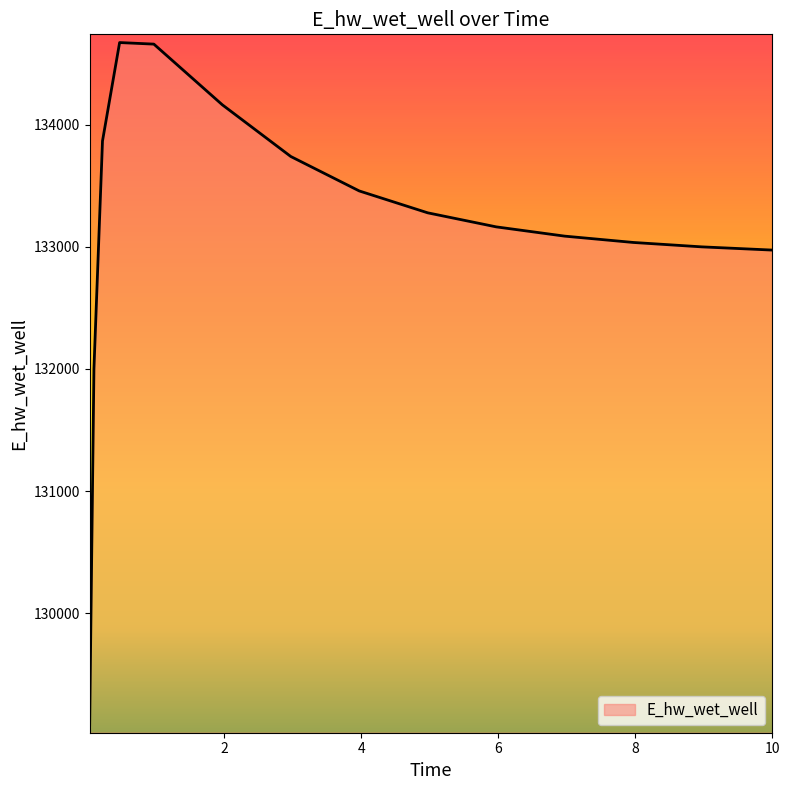

What is the difference between the maximum and minimum values?

5585.1